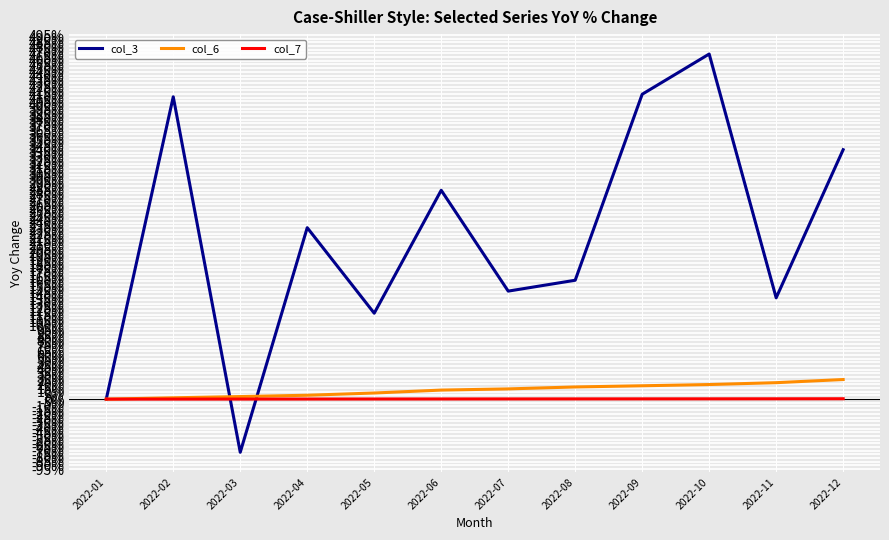

Which category has the lowest value across all series?

2022-03